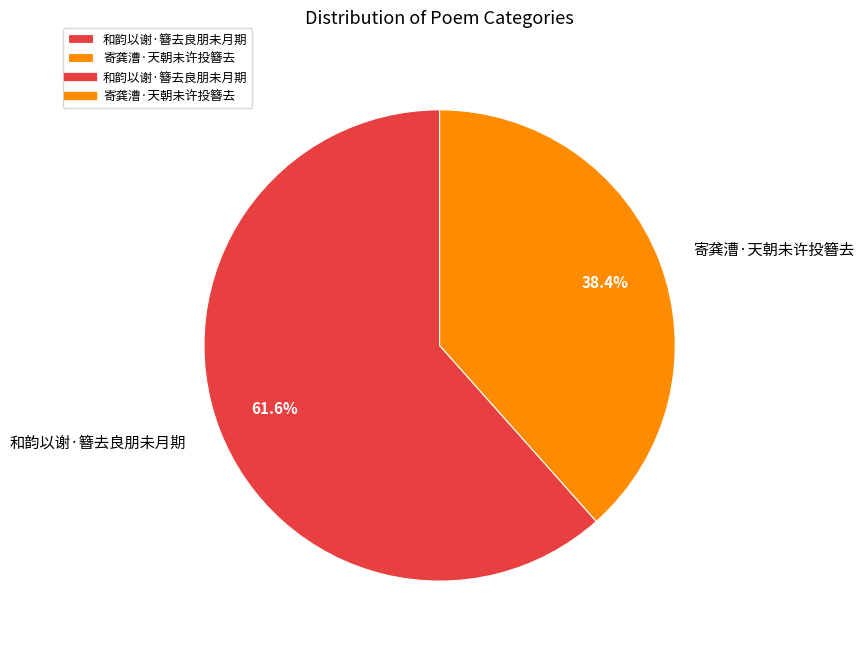

To the nearest percent, what is the difference between the largest and smallest slice percentages?

23%